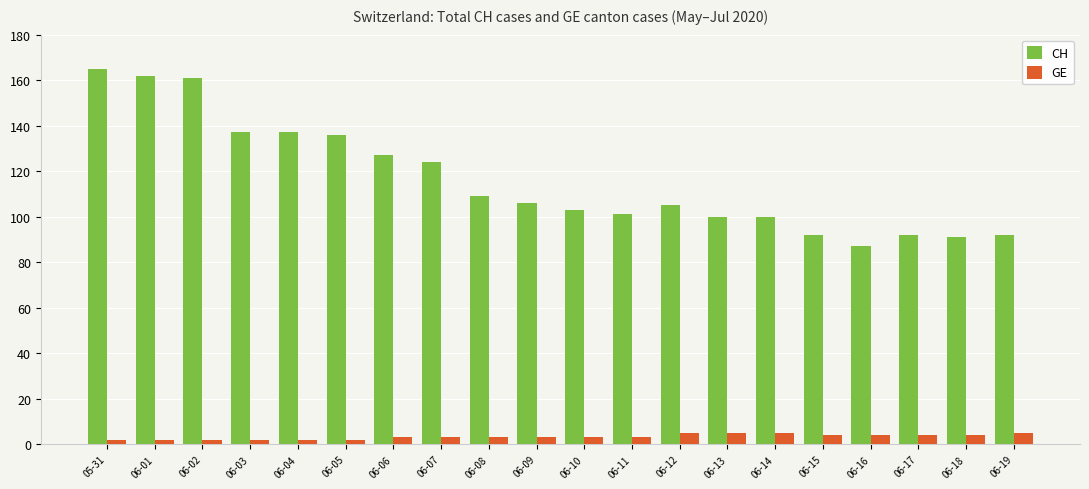

What is the difference between the maximum and minimum values in the CH series?

78